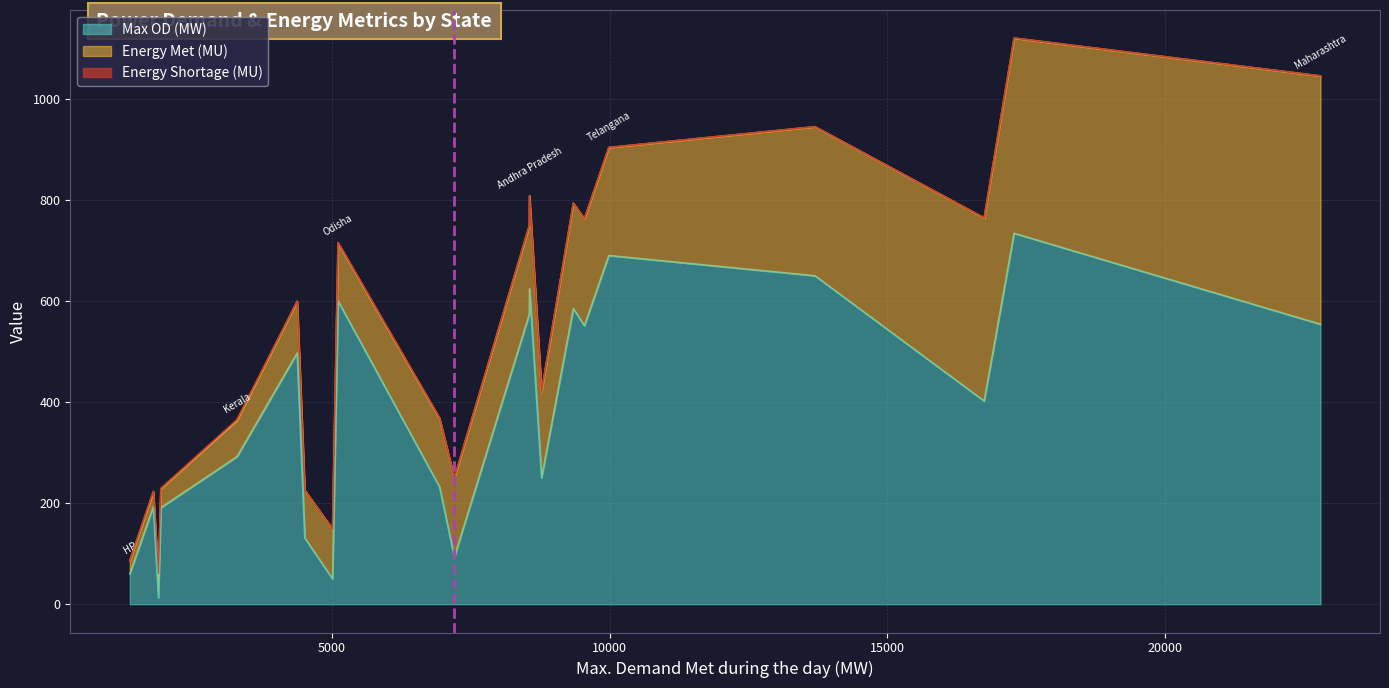

The value of Energy Shortage (MU) at Maharashtra is 0.0. True or false?

True